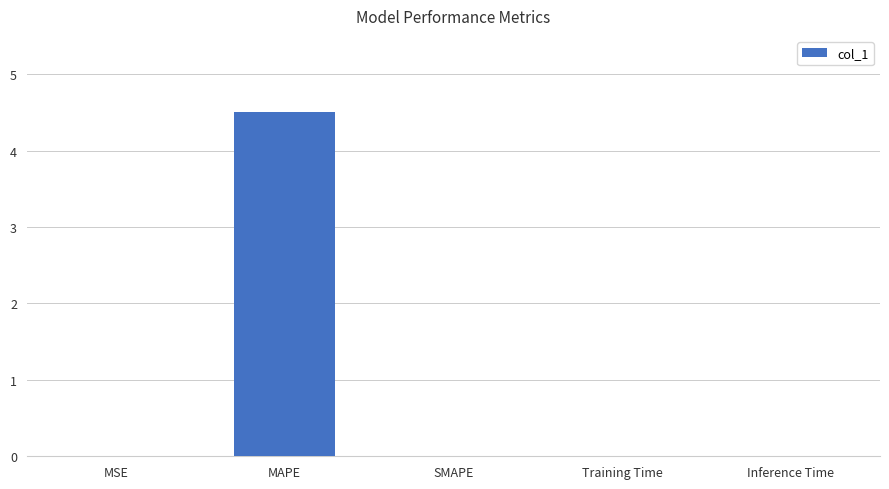

At which category does the chart reach its peak across all series?

MAPE